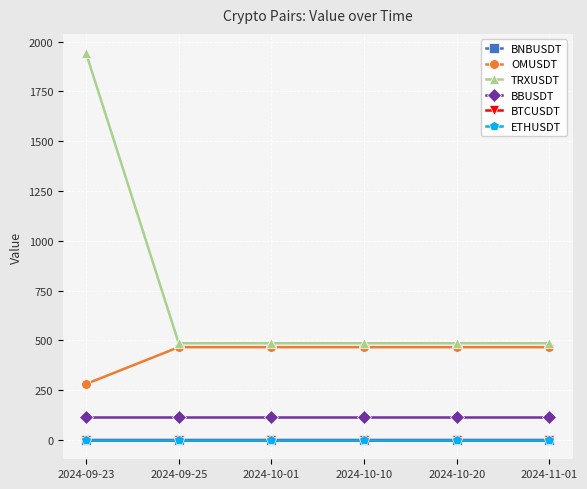

At which category is the sum across all series the highest?

2024-09-23